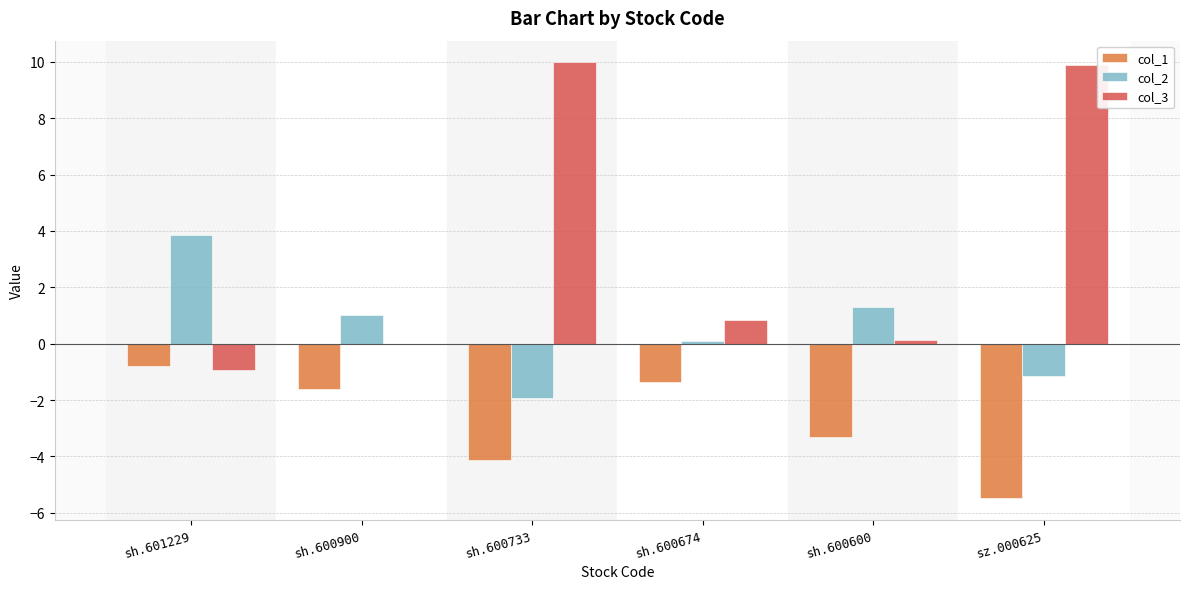

True or false: col_3 has a value of 16.0 at sh.600733.

False